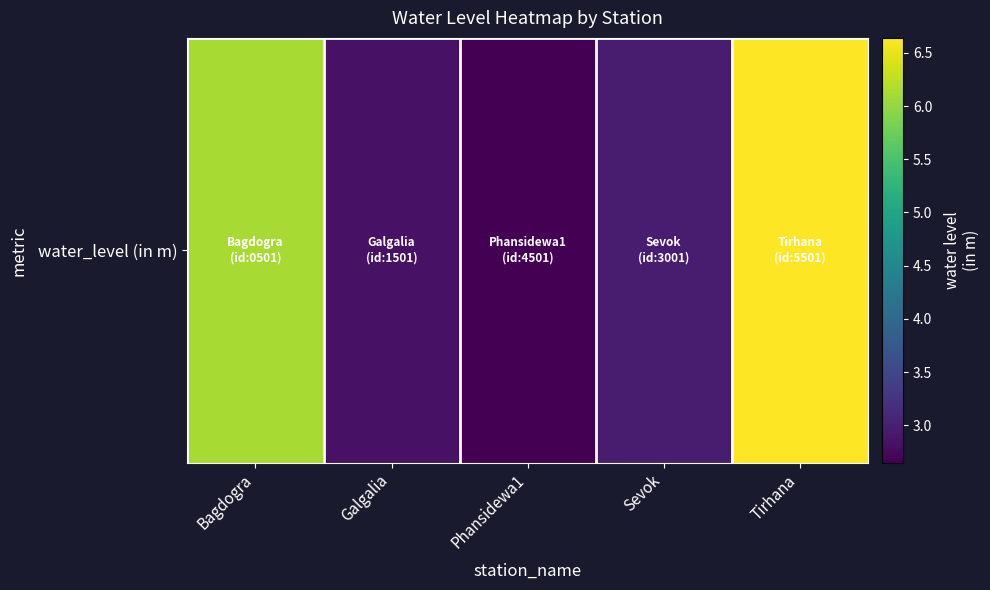

What is the difference between the maximum and minimum values?

4.0